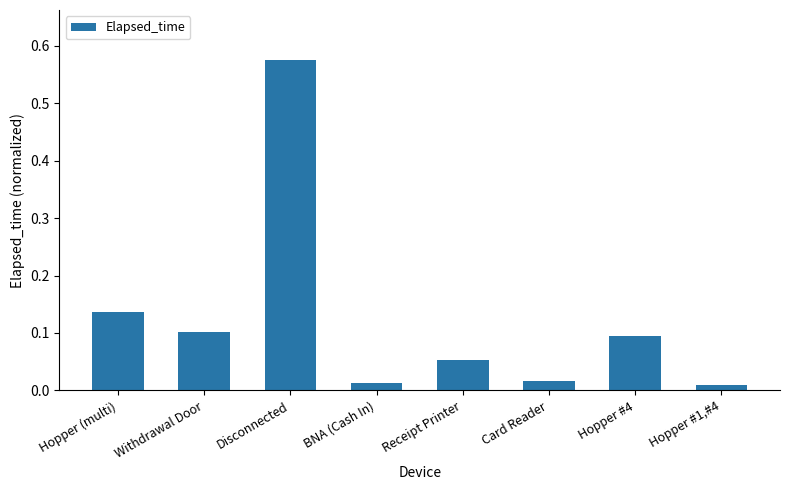

The value at Hopper #4 is 0.1. True or false?

True